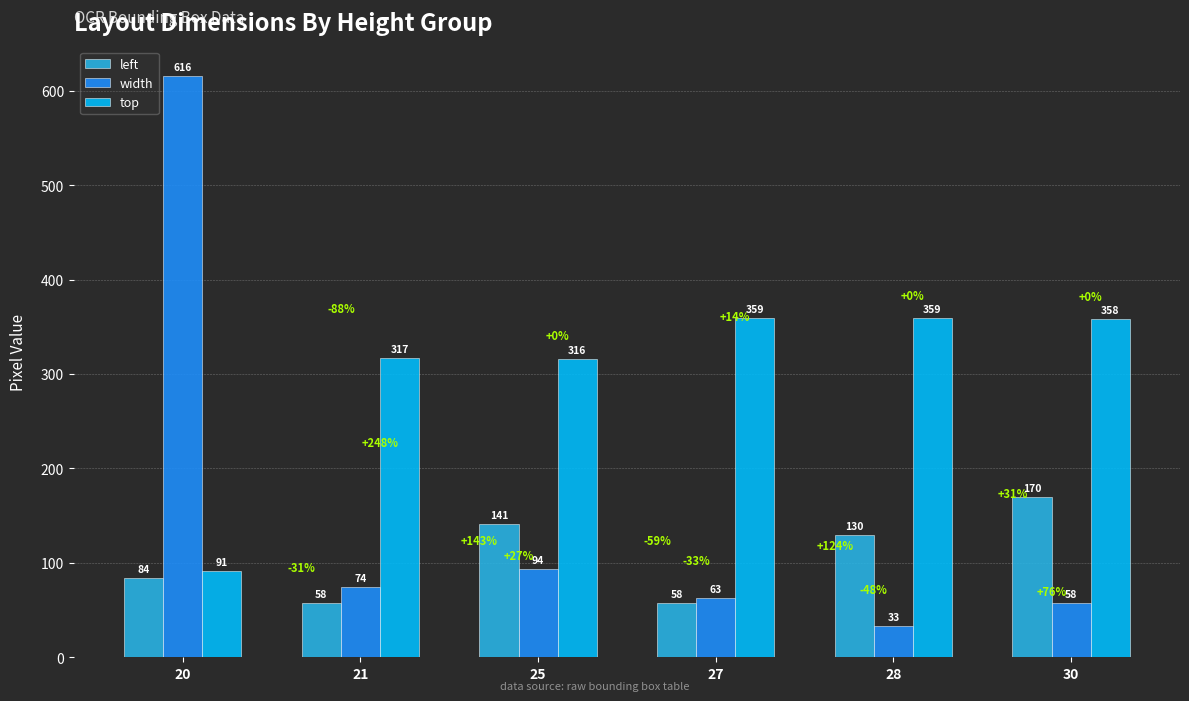

Rank the categories by width value from highest to lowest.

20, 25, 21, 27, 30, 28